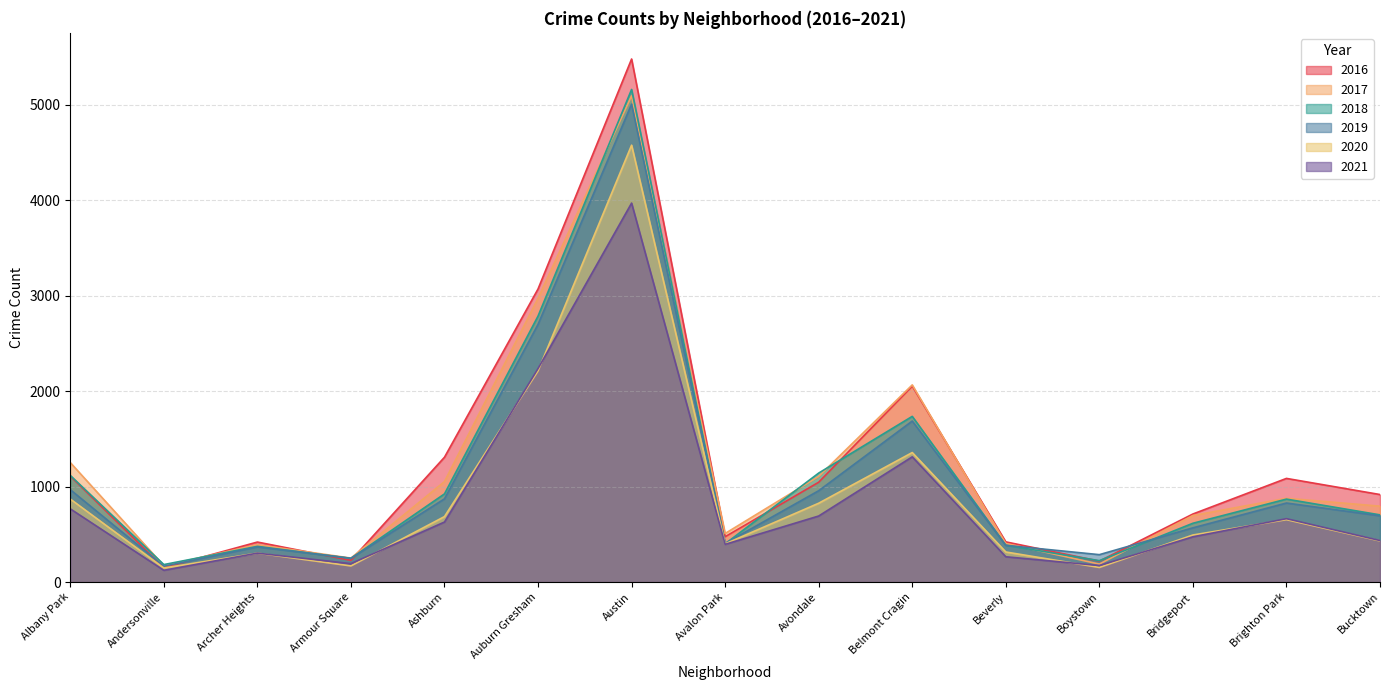

What position from the left is Brighton Park?

14